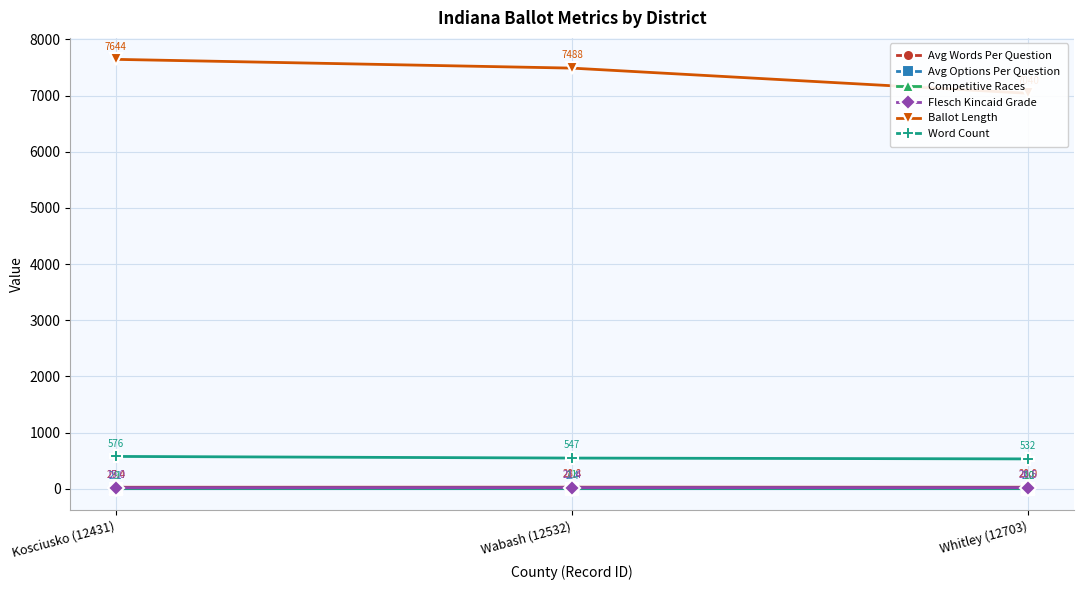

Reading left to right, what are all the values shown in this chart?

Avg Words Per Question: 27.4	28.8	28.0
Avg Options Per Question: 2.1	2.4	2.2
Competitive Races: 9.0	11.0	10.0
Flesch Kincaid Grade: 19.0	21.4	20.5
Ballot Length: 7644.0	7488.0	7040.0
Word Count: 576.0	547.0	532.0